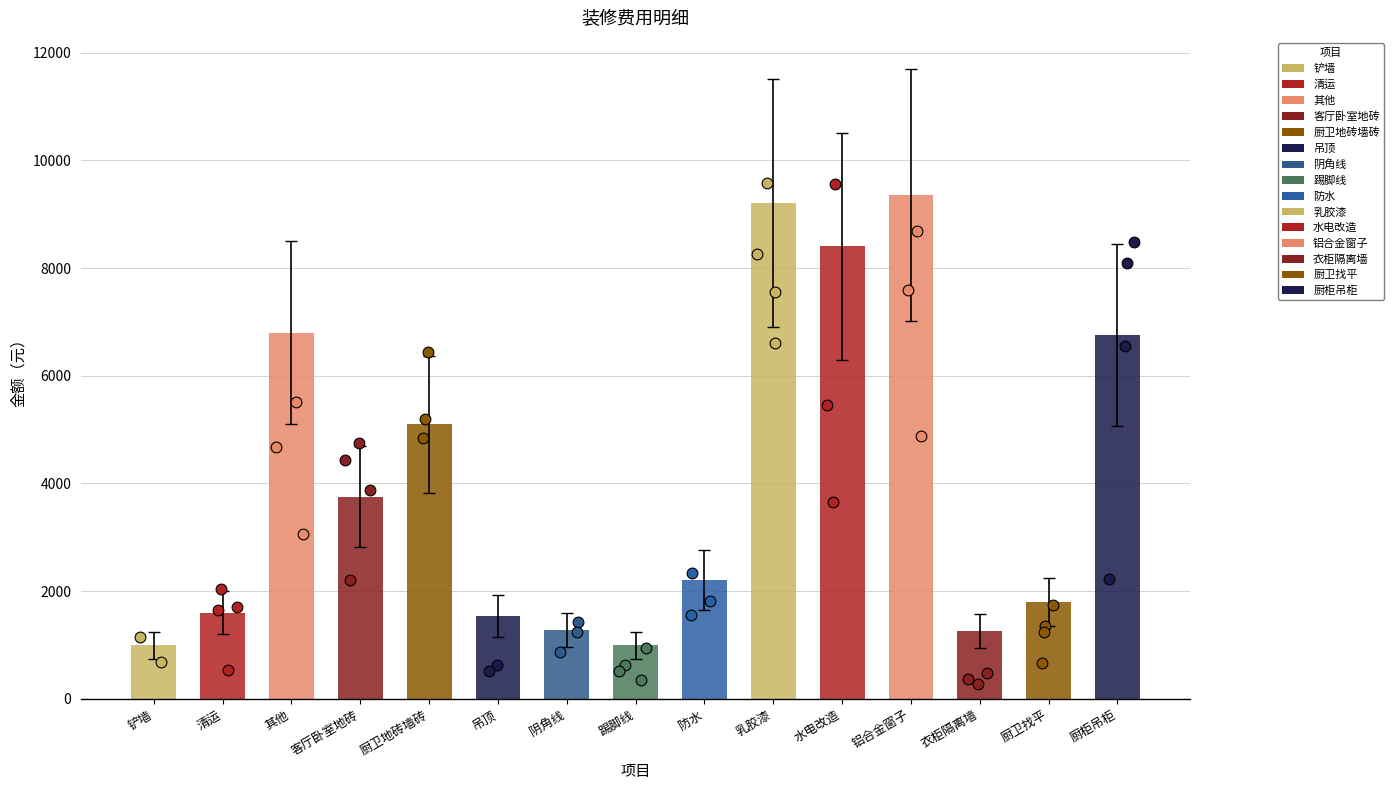

Between 厨柜吊柜 and 铲墙, which is larger?

厨柜吊柜